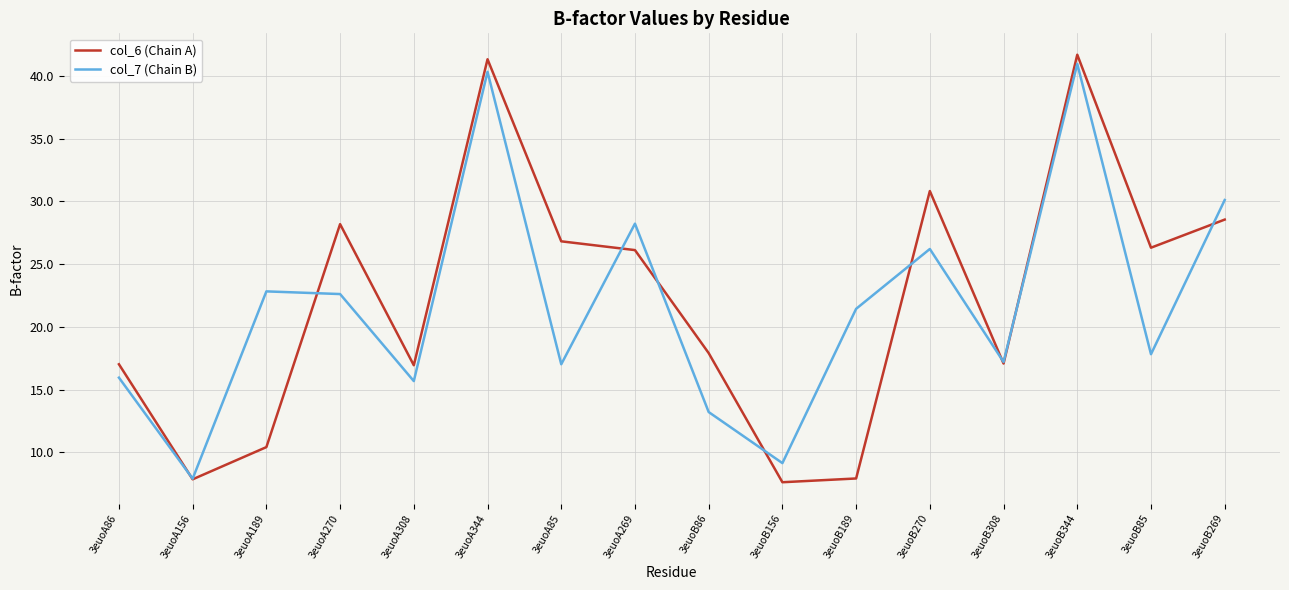

What position from the left is 3euoA85?

7